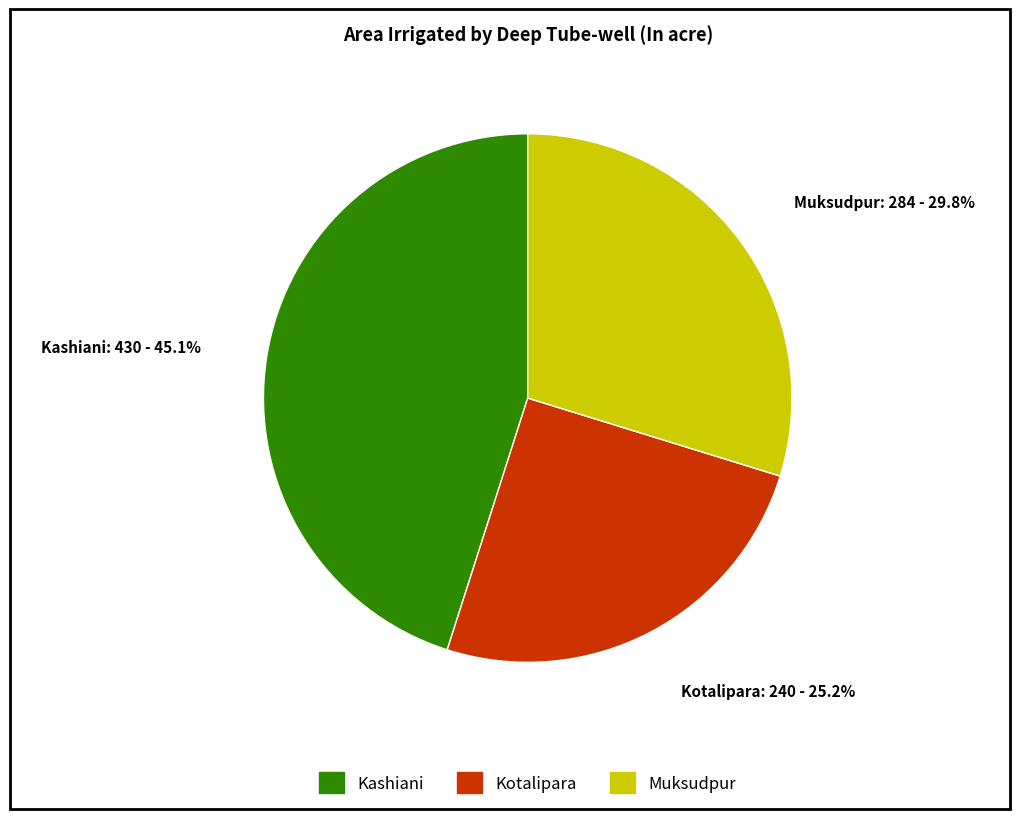

Does Muksudpur represent more than half of the total?

No